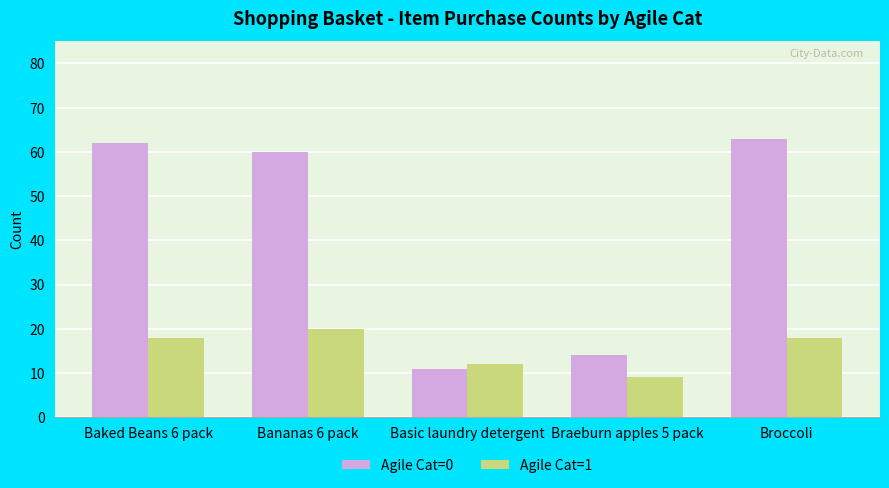

What is the difference between the second highest and second lowest values in the Agile Cat=0 series?

48